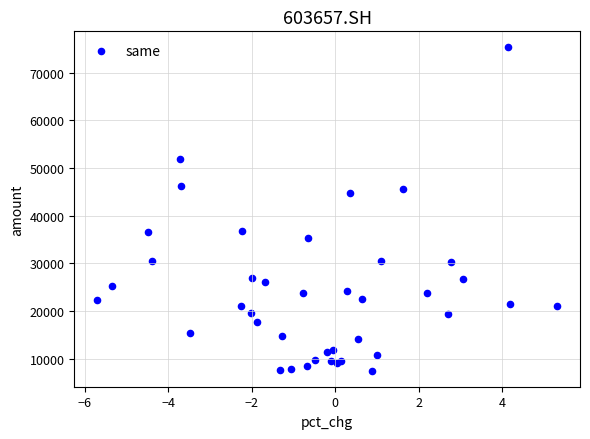

What Y value in the scatter plot is closest to 41403?

44704.6